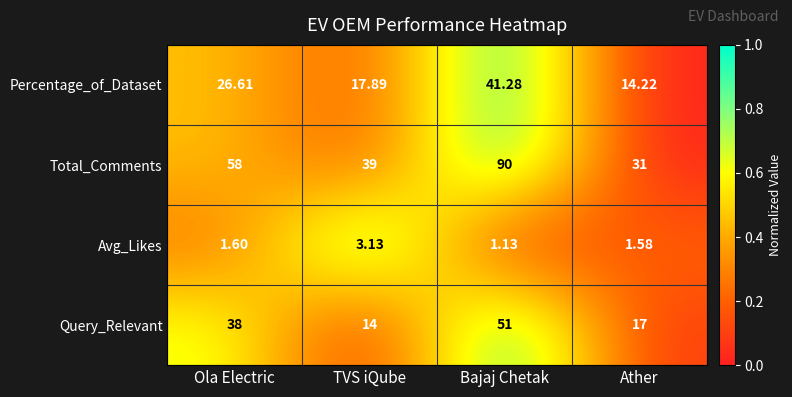

Which series has the largest total across all categories?

Total_Comments